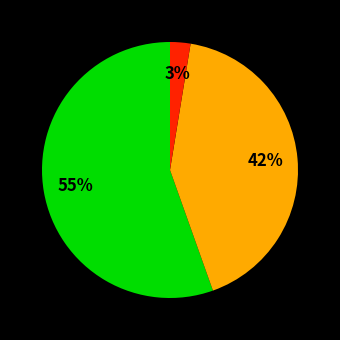

To the nearest percent, what is the average slice percentage?

33%